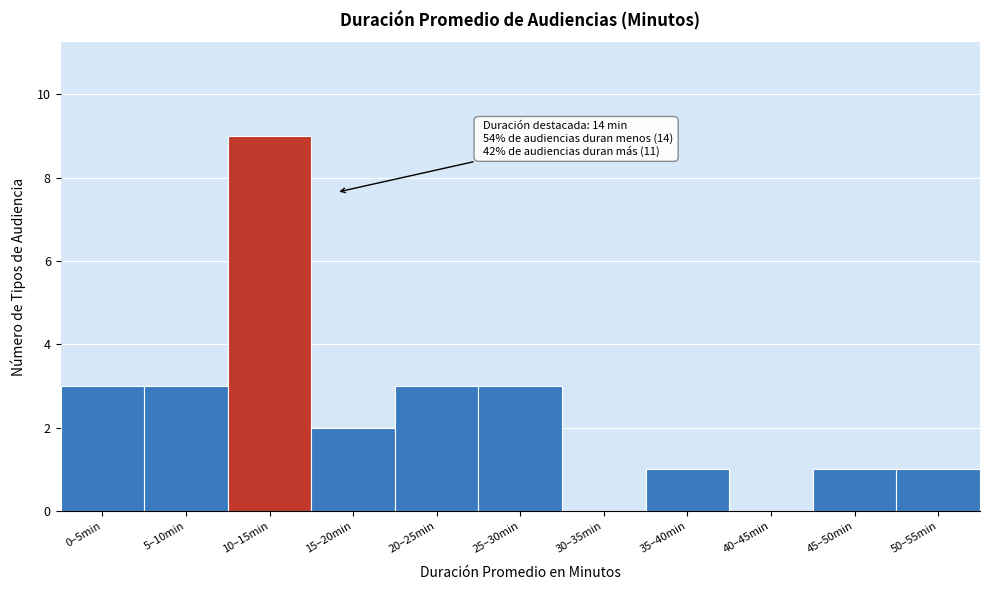

Reading left to right, extract all data points from this chart.

0–5min=3	5–10min=3	10–15min=9	15–20min=2	20–25min=3	25–30min=3	30–35min=0	35–40min=1	40–45min=0	45–50min=1	50–55min=1